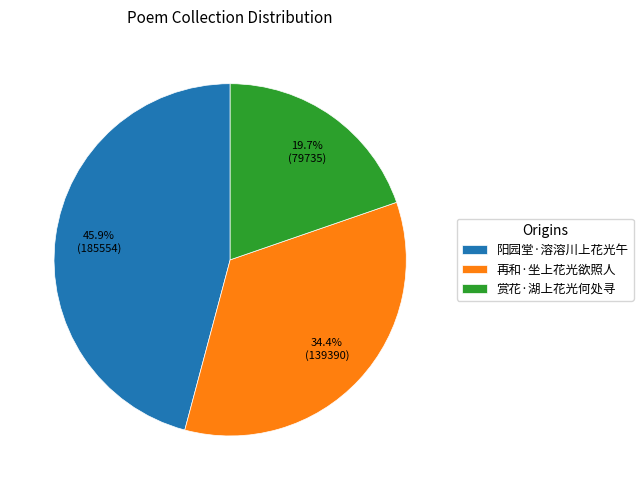

Rank the categories by value from highest to lowest.

阳园堂·溶溶川上花光午, 再和·坐上花光欲照人, 赏花·湖上花光何处寻